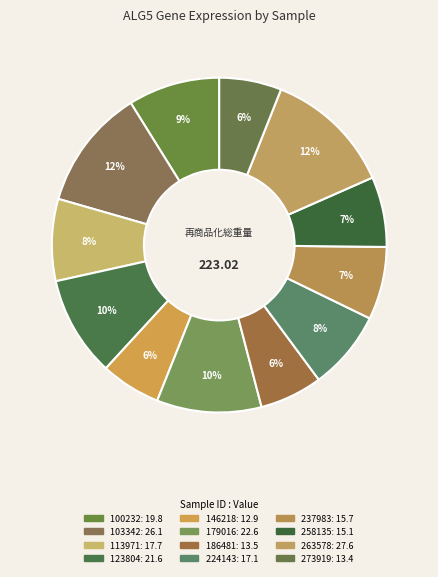

Does 186481 represent more than half of the total?

No